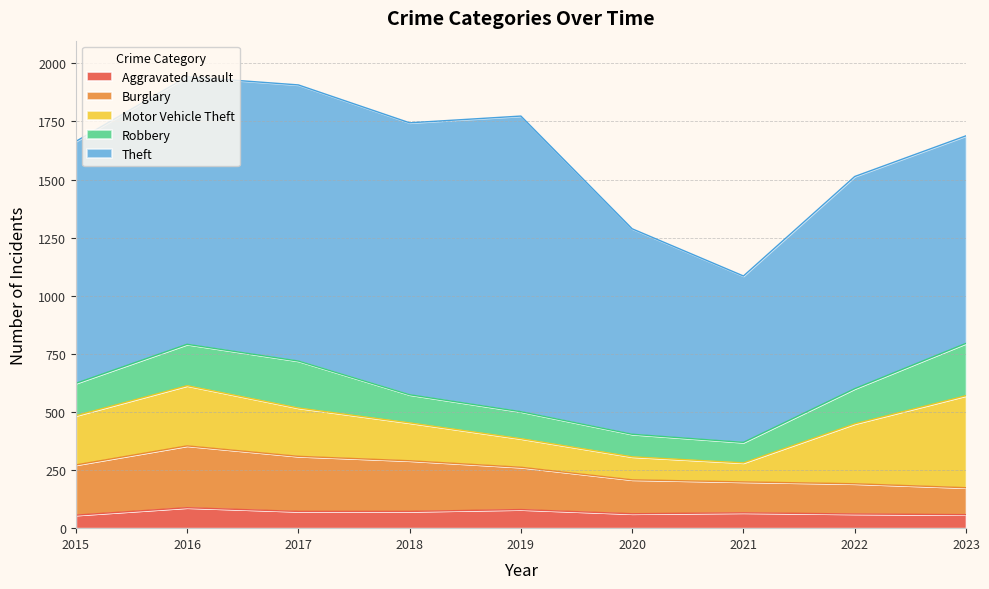

Reading left to right, list all the values displayed in this chart.

Aggravated Assault: 2015=56	2016=88	2017=72	2018=72	2019=80	2020=62	2021=66	2022=61	2023=58
Burglary: 2015=216	2016=266	2017=237	2018=218	2019=182	2020=146	2021=133	2022=130	2023=116
Motor Vehicle Theft: 2015=212	2016=259	2017=208	2018=163	2019=123	2020=99	2021=82	2022=258	2023=396
Robbery: 2015=139	2016=178	2017=202	2018=121	2019=116	2020=97	2021=88	2022=151	2023=225
Theft: 2015=1041	2016=1151	2017=1188	2018=1170	2019=1272	2020=884	2021=716	2022=913	2023=893